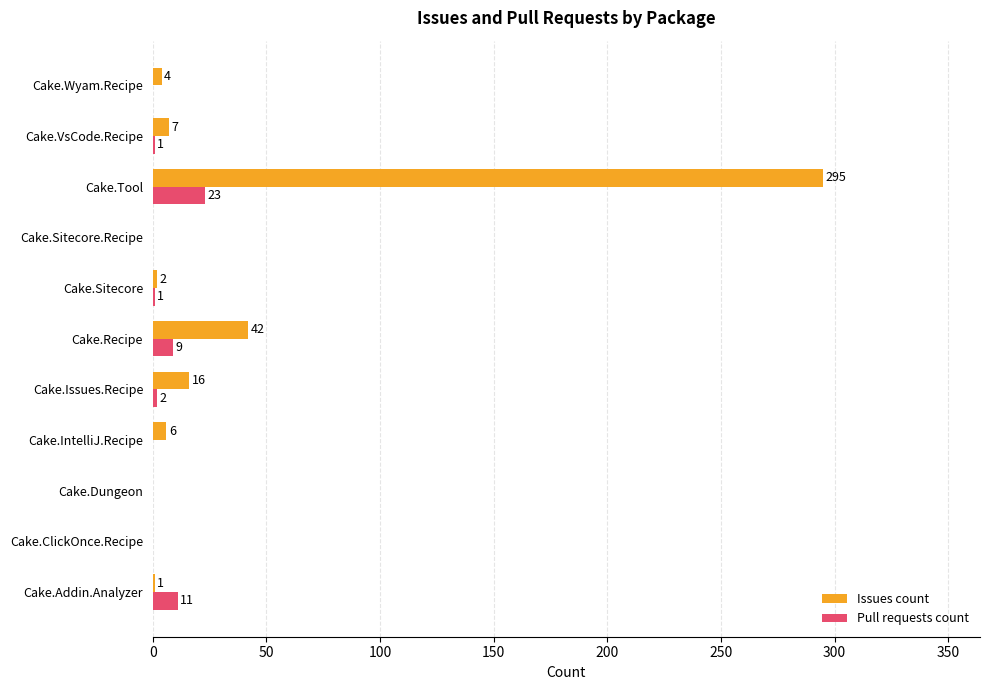

The value of Pull requests count at Cake.Tool is 23. True or false?

True